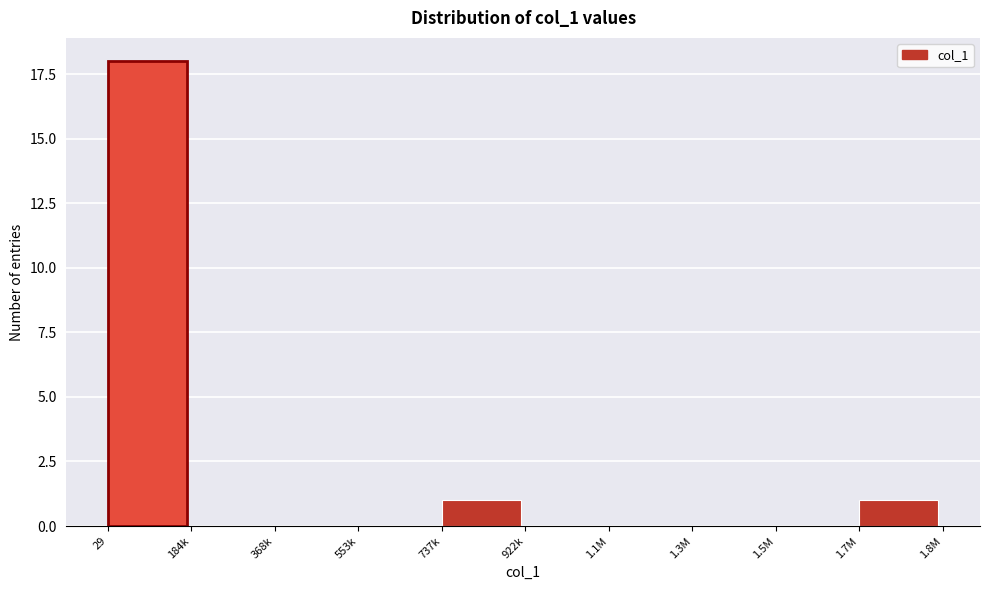

Reading right to left, list all the values displayed in this chart.

1.7M=1	1.5M=0	1.3M=0	1.1M=0	922k=0	737k=1	553k=0	368k=0	184k=0	29=18